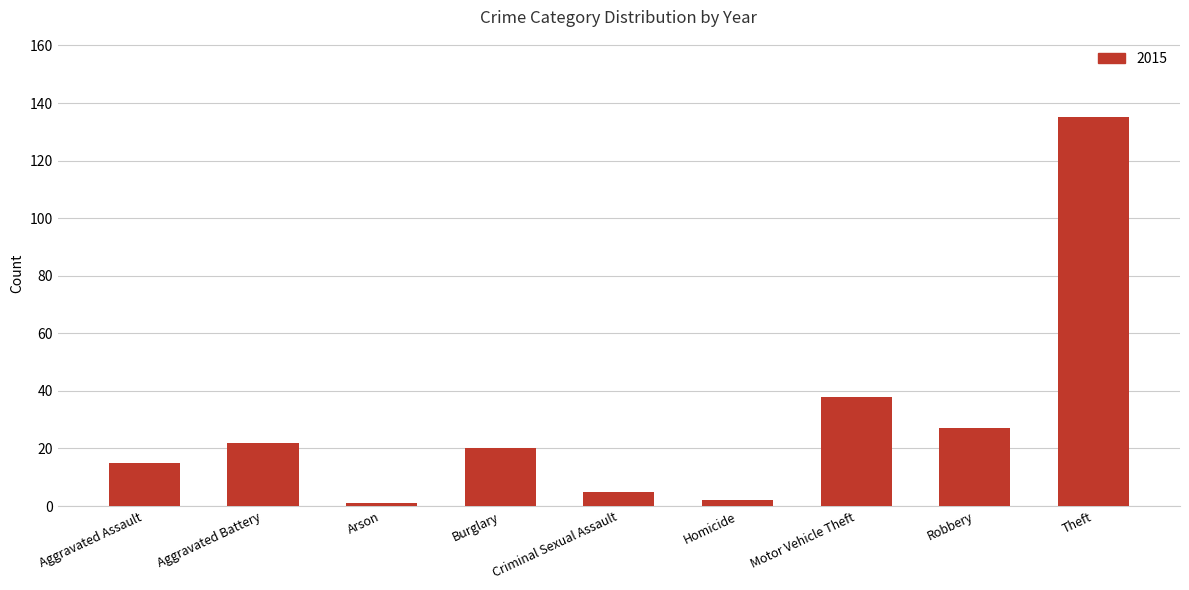

What is the approximate value at Aggravated Assault?

15